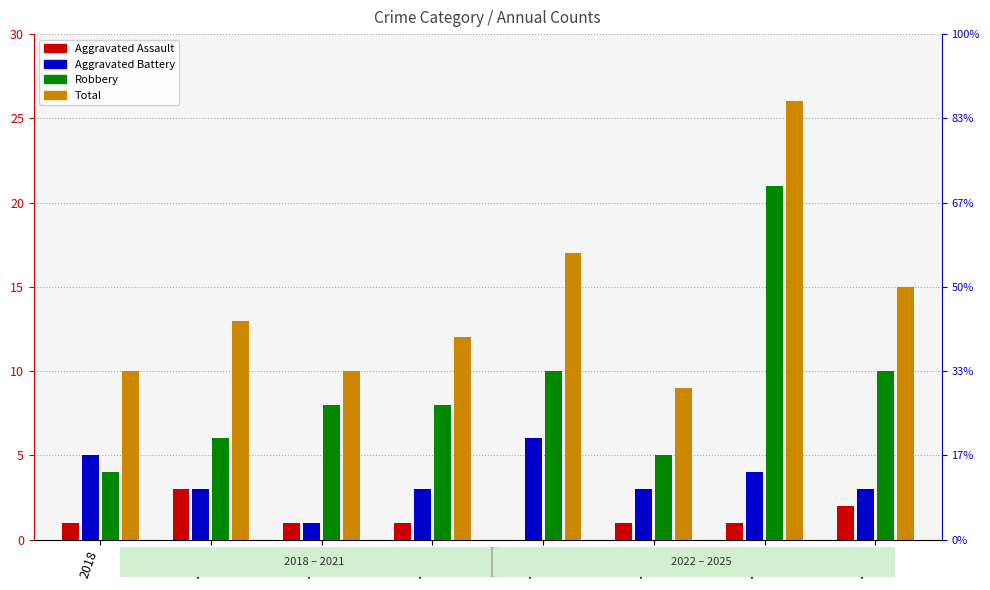

Reading right to left, transcribe all the data shown in this chart.

Aggravated Assault: 2025=2	2024=1	2023=1	2022=0	2021=1	2020=1	2019=3	2018=1
Aggravated Battery: 2025=3	2024=4	2023=3	2022=6	2021=3	2020=1	2019=3	2018=5
Robbery: 2025=10	2024=21	2023=5	2022=10	2021=8	2020=8	2019=6	2018=4
Total: 2025=15	2024=26	2023=9	2022=17	2021=12	2020=10	2019=13	2018=10